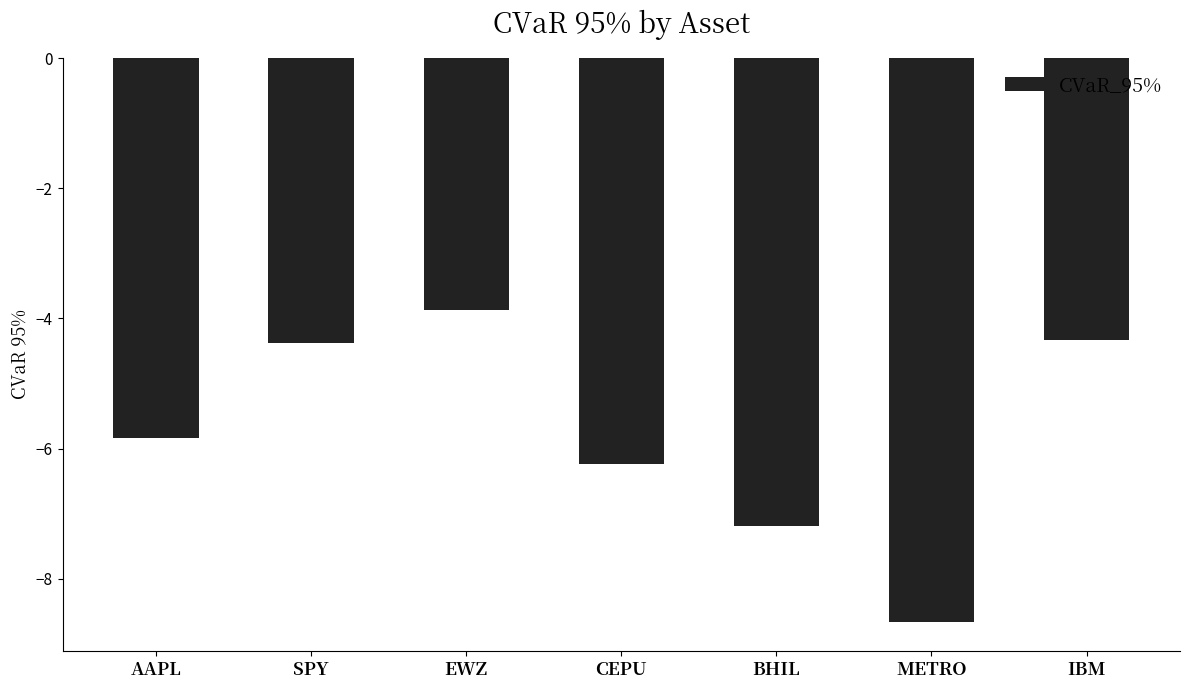

Reading left to right, list all the values displayed in this chart.

-5.8	-4.4	-3.9	-6.2	-7.2	-8.7	-4.3